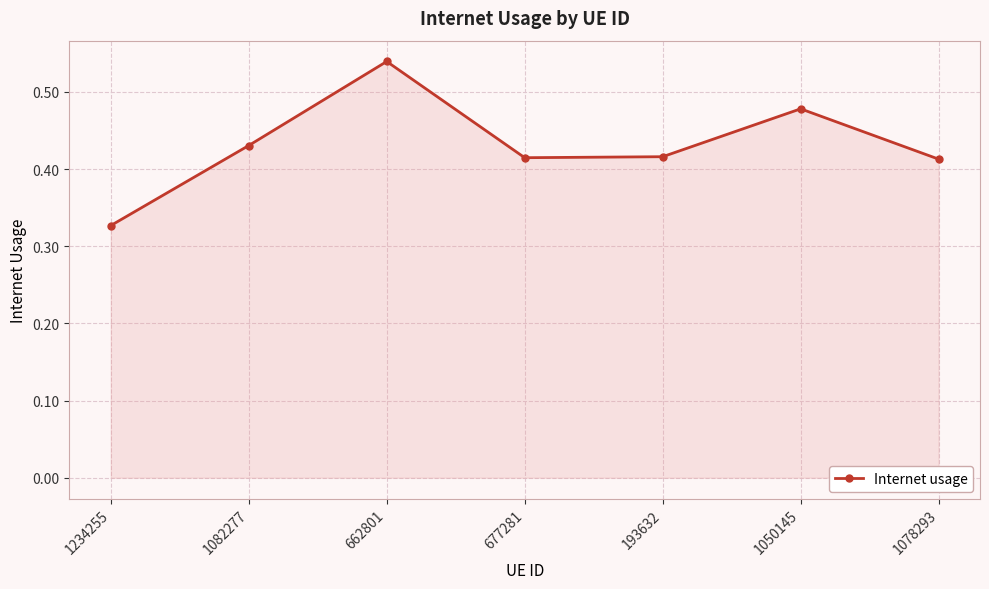

How many lines are shown in the chart?

1